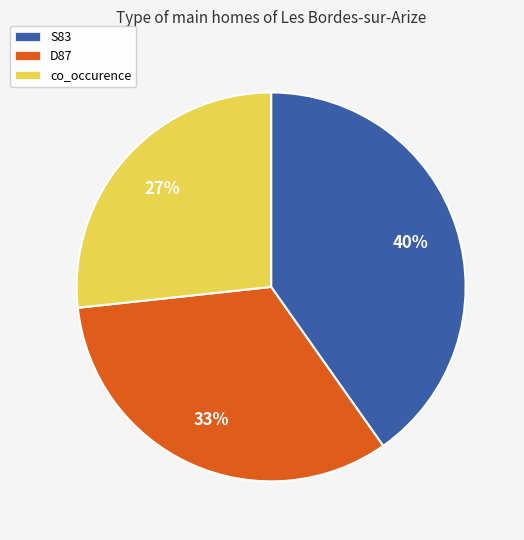

What is the largest slice in the pie chart?

S83